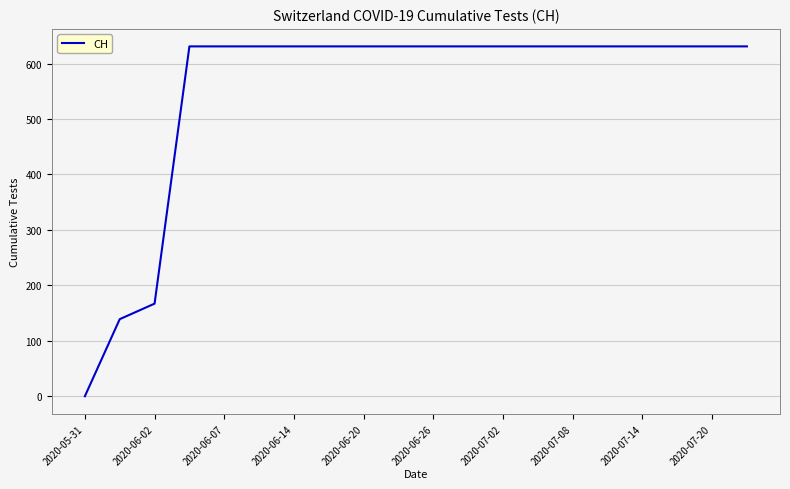

How many series are shown in this chart?

1